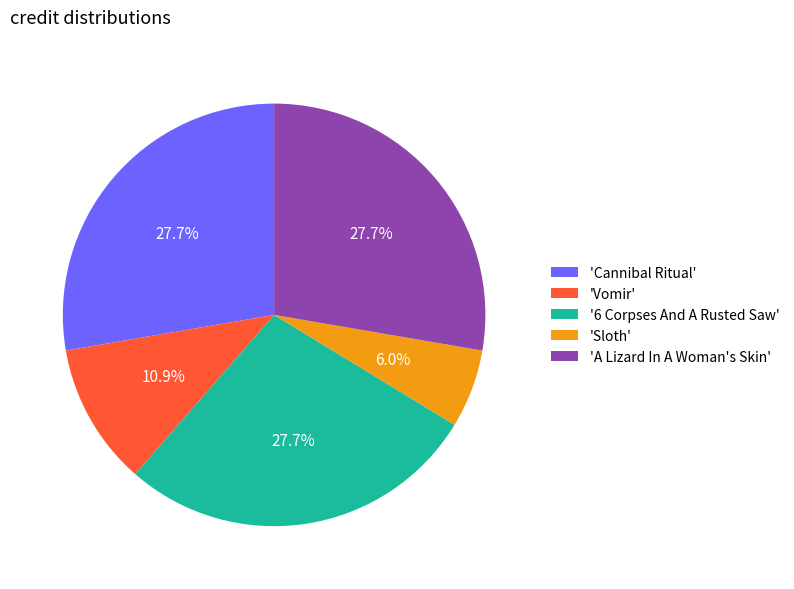

Which category has the smallest portion of the pie?

'Sloth'